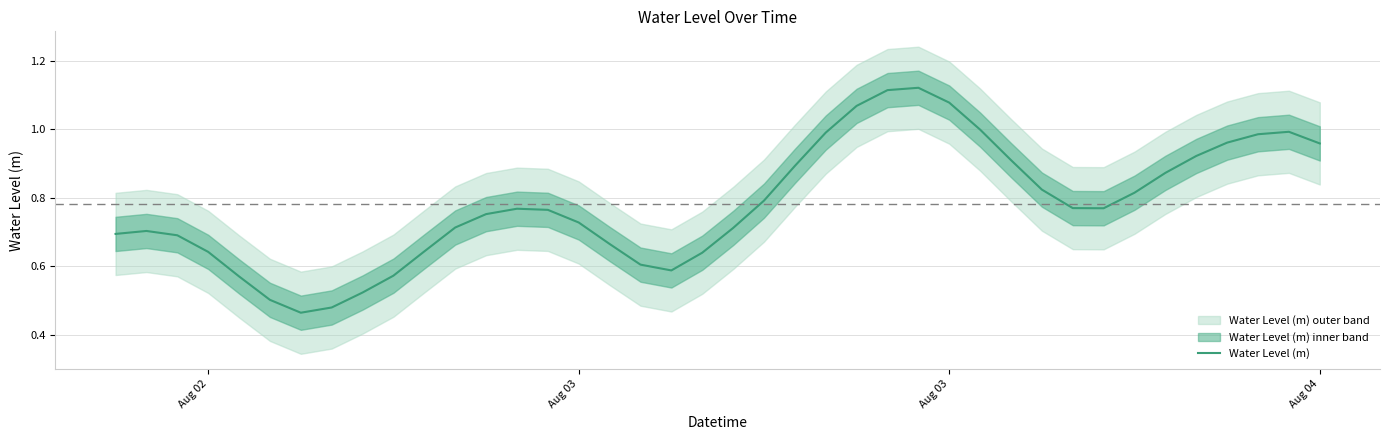

What is the difference between the second highest and second lowest values?

0.6